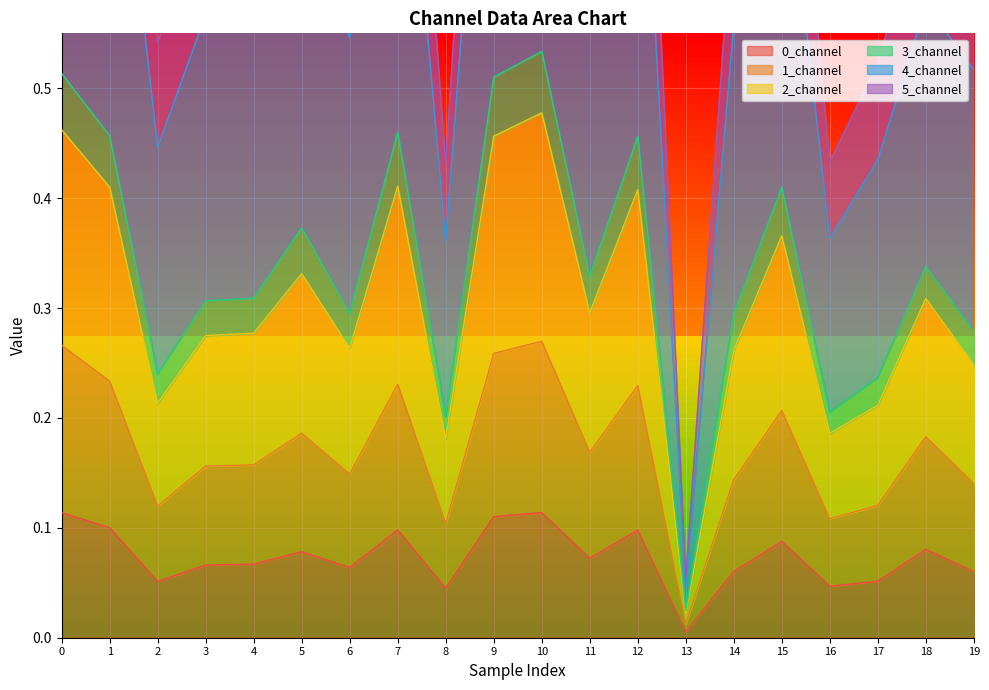

Rank the categories by 2_channel value from lowest to highest.

13, 8, 16, 17, 2, 19, 6, 14, 4, 3, 18, 11, 5, 15, 1, 12, 7, 0, 9, 10